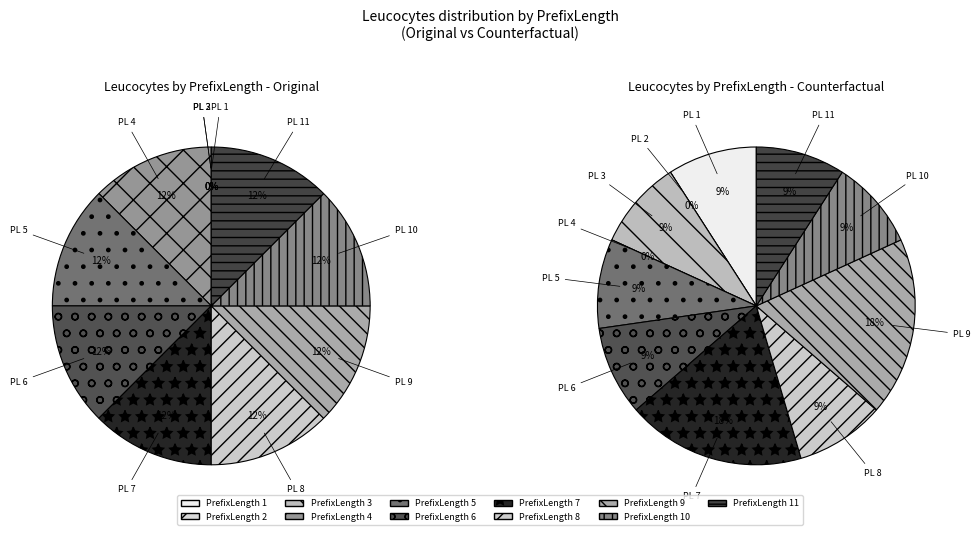

To the nearest percent, what is the difference between the largest and smallest slice percentages?

18%